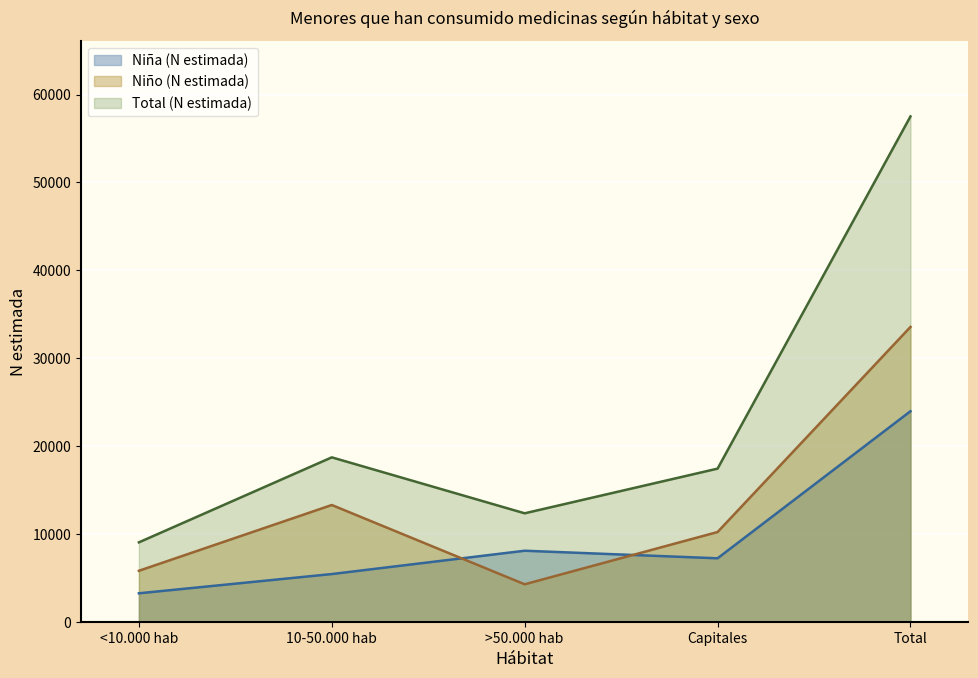

Where is the first local minimum for Niña (N estimada)?

Capitales